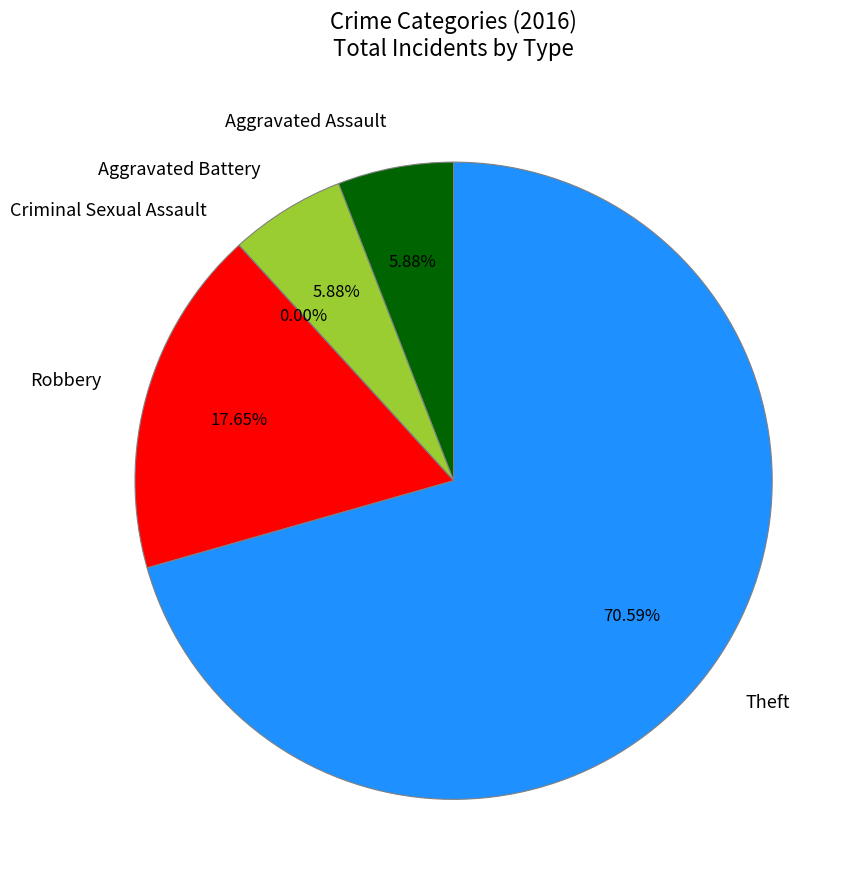

To the nearest percent, what is the difference between the Aggravated Assault and Theft slice percentages?

65%